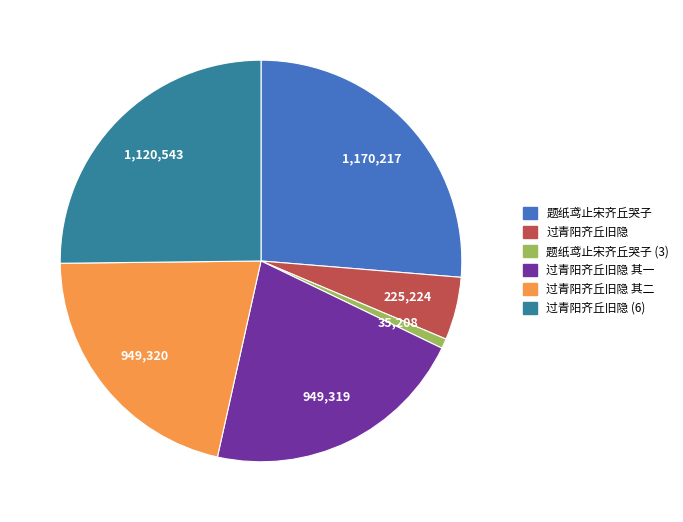

What is the smallest slice in the pie chart?

题纸鸢止宋齐丘哭子 (3)